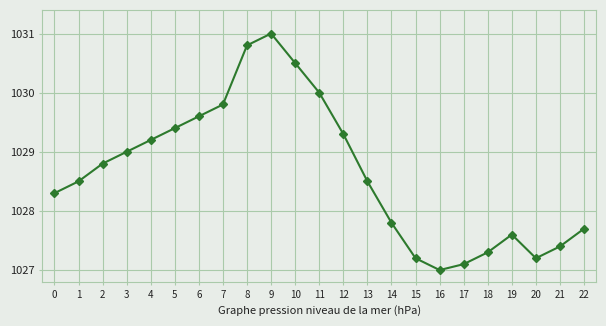

What is the value of the 1st point from the left?

1028.3